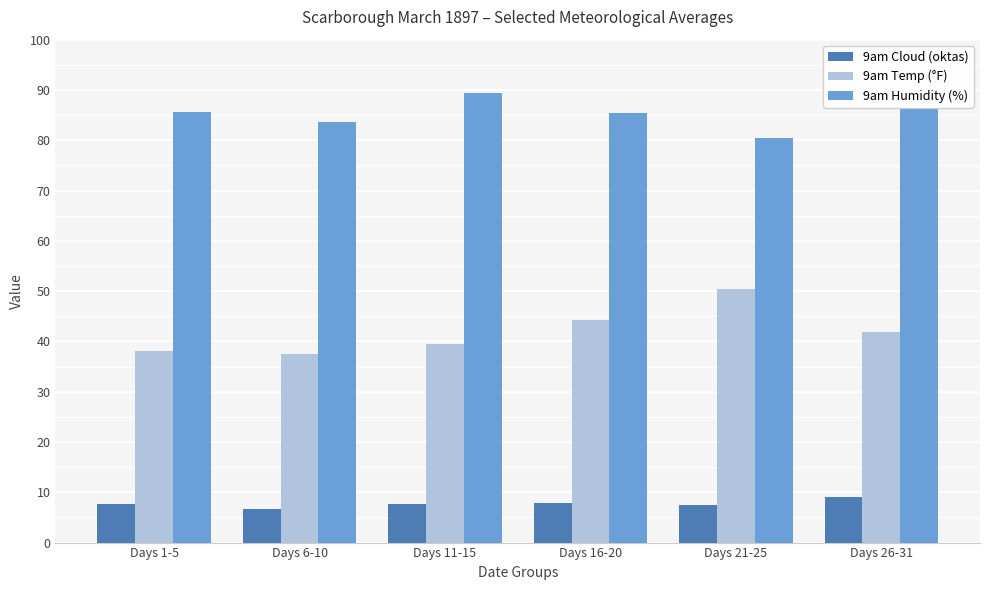

Rank the series by their average value, from highest to lowest.

9am Humidity (%), 9am Temp (°F), 9am Cloud (oktas)